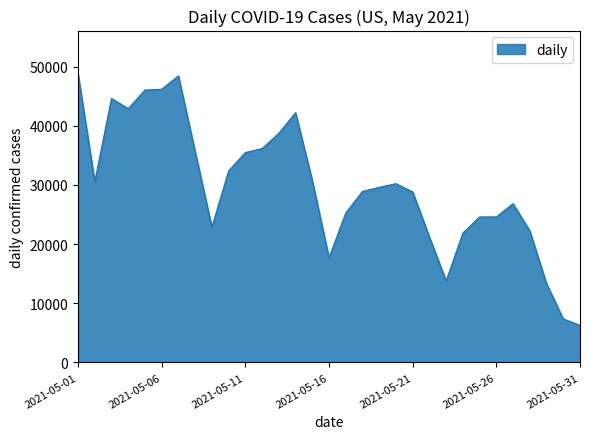

Does the chart display data point markers on the line(s)?

No